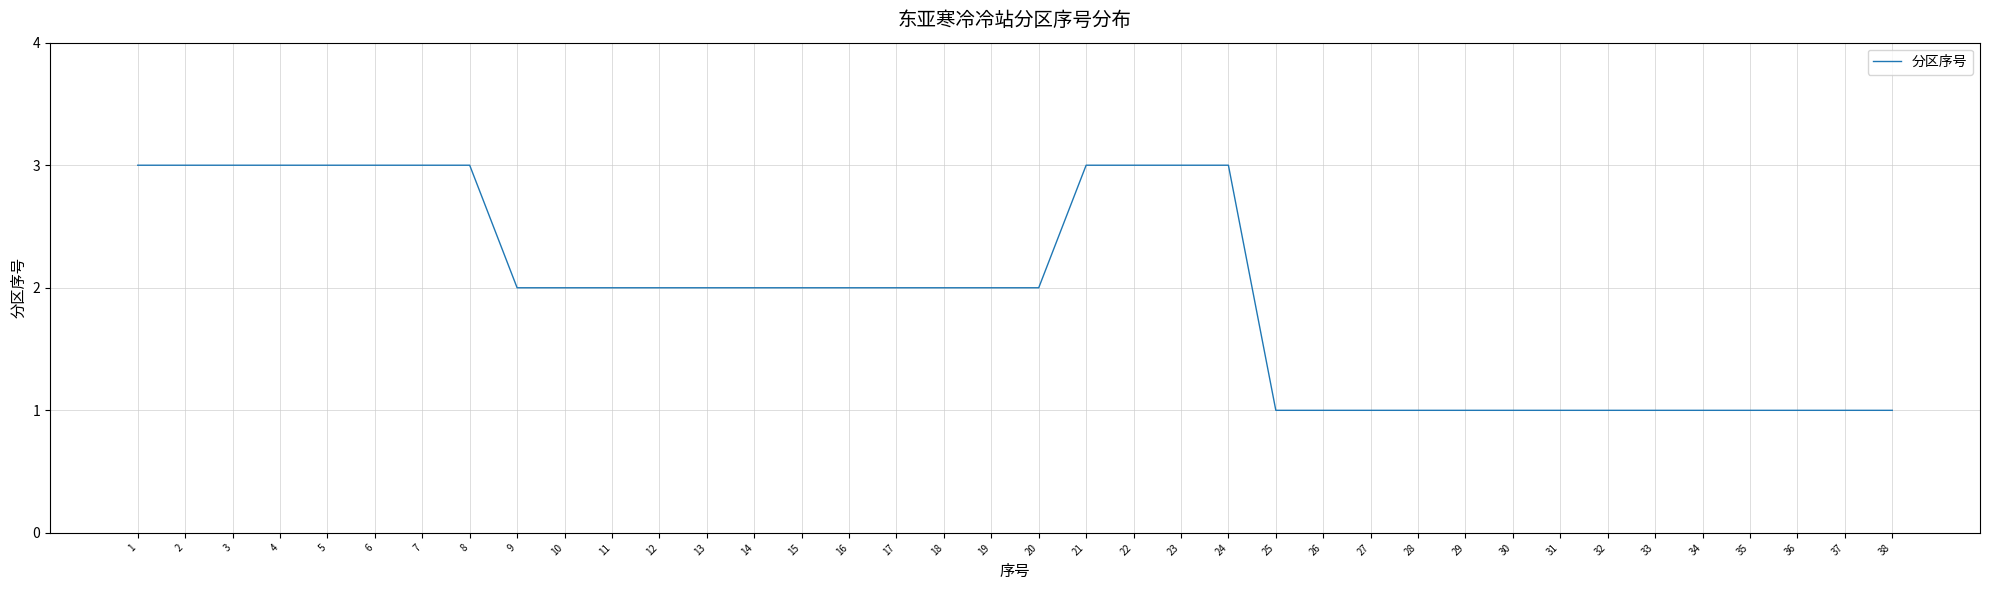

What is the change in value from 4 to 29?

-2